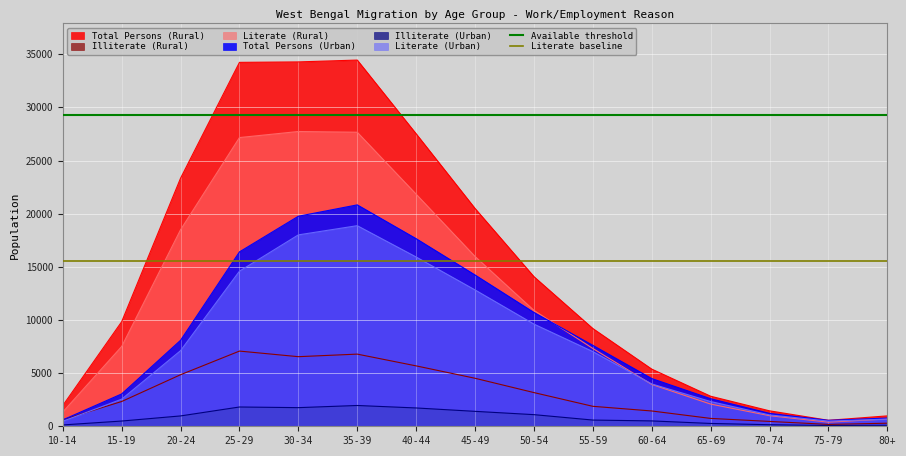

What is the average value of the Literate baseline series?

15502.1